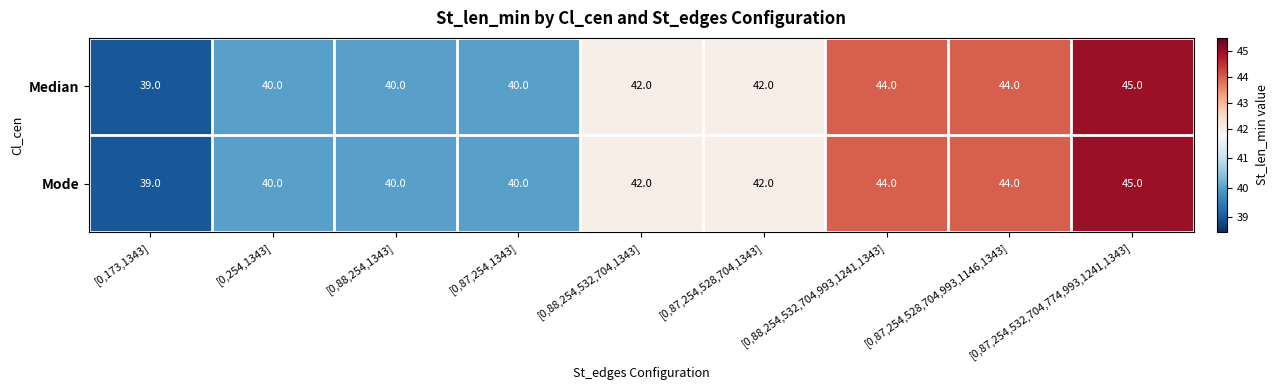

The value of Median at [0,88,254,532,704,1343] is 42. True or false?

True